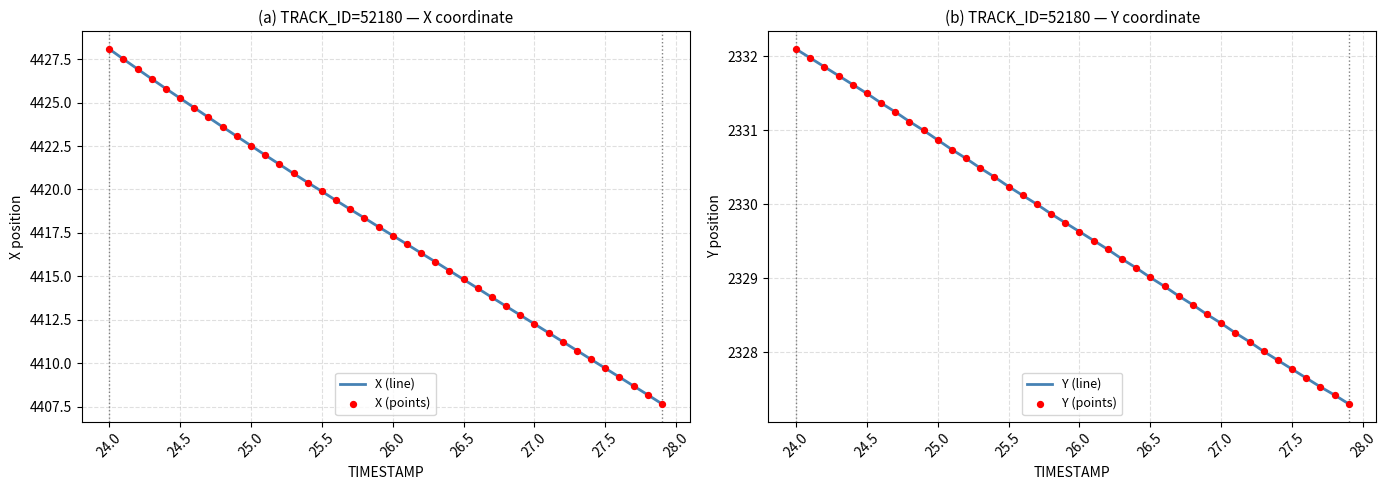

Which series reaches the maximum Y coordinate?

X (line)